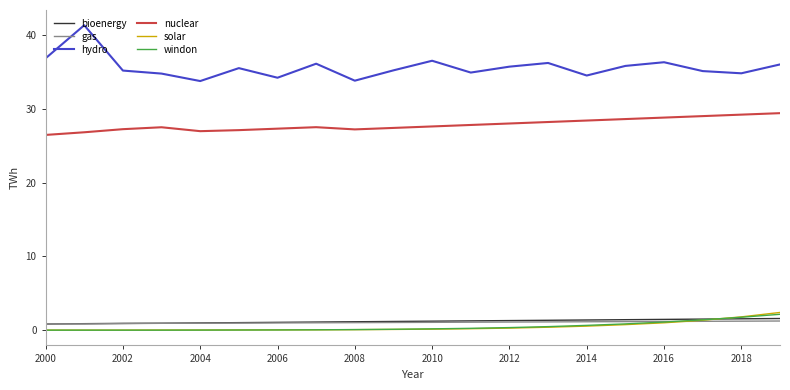

Which series has the largest total across all categories?

hydro